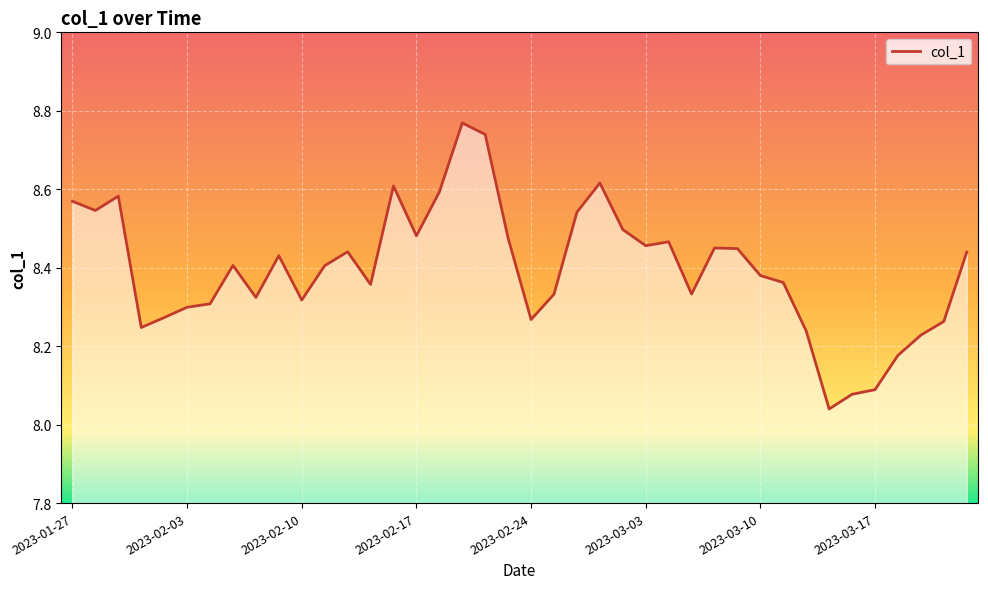

What is the difference between the maximum and minimum values?

0.7